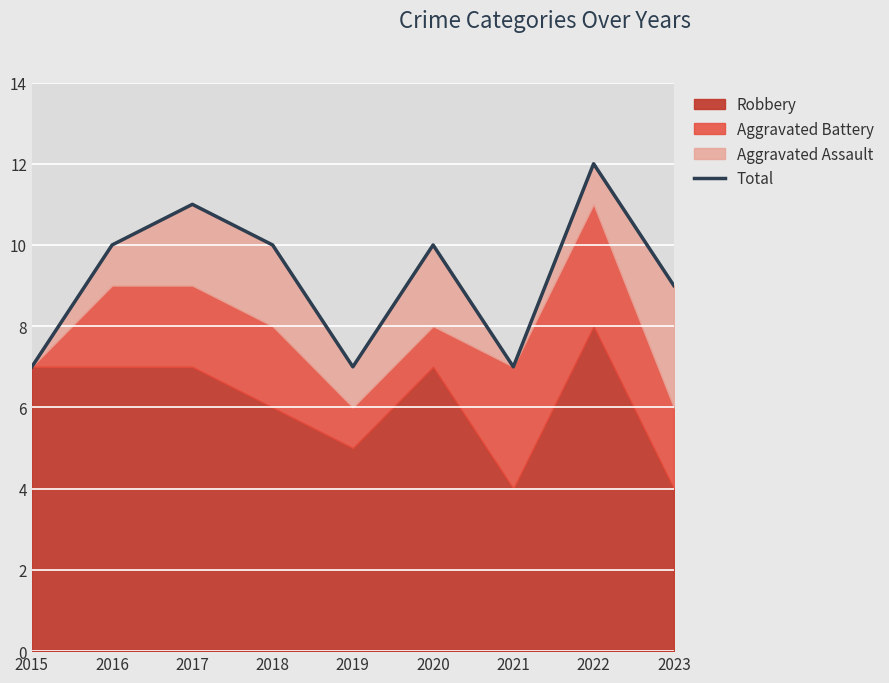

List the labels in order of value, smallest first.

2015, 2019, 2021, 2023, 2016, 2018, 2020, 2017, 2022